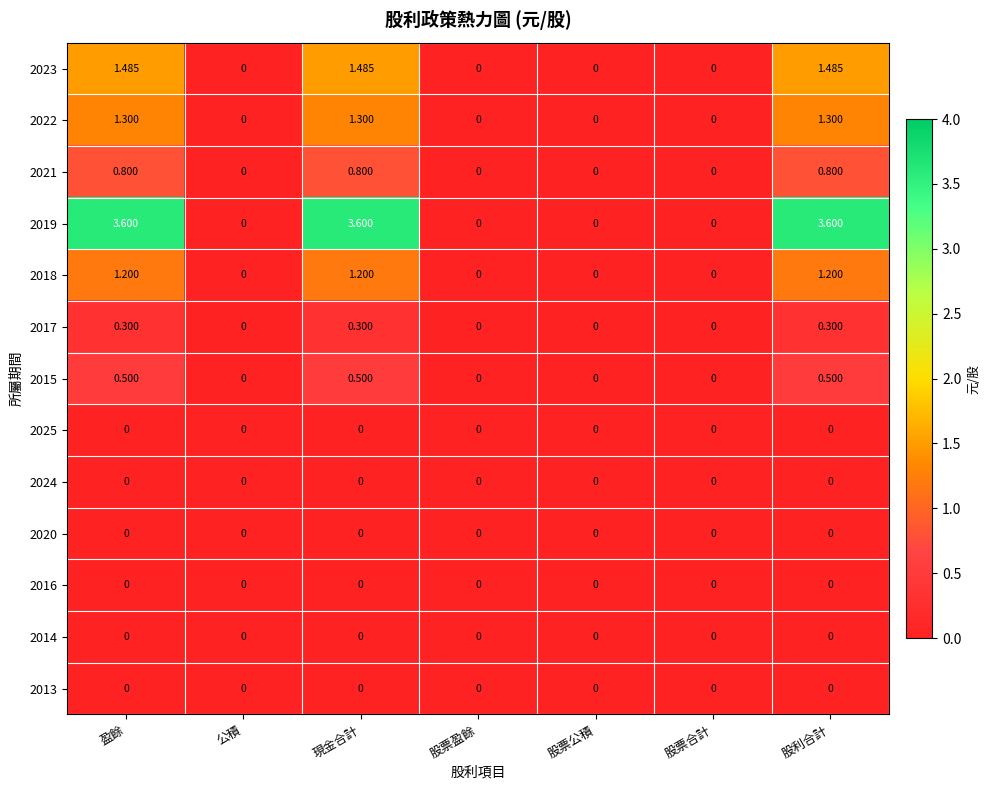

At which category does the chart reach its minimum across all series?

公積